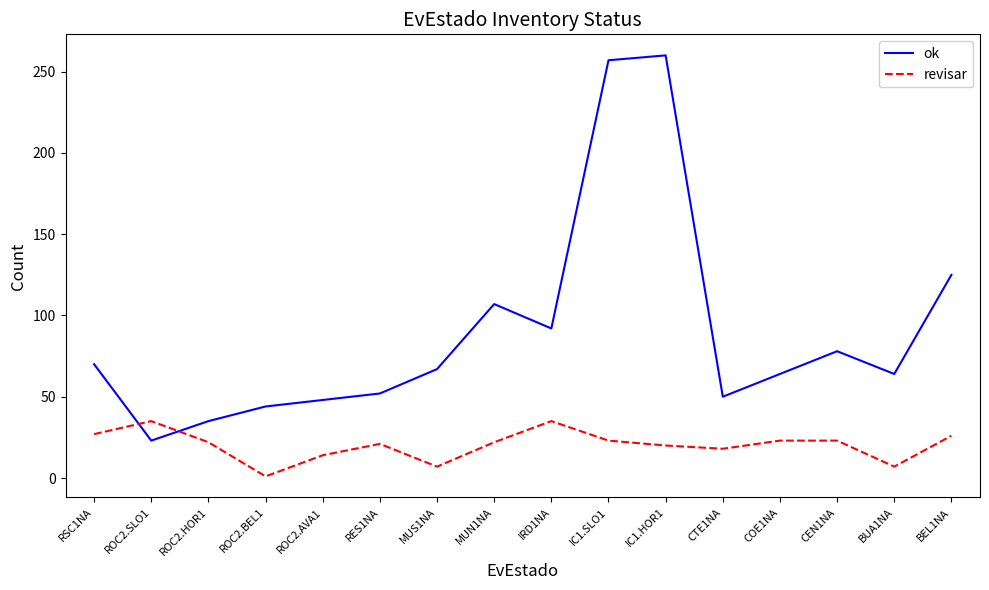

What are all the series names shown in the legend?

ok, revisar